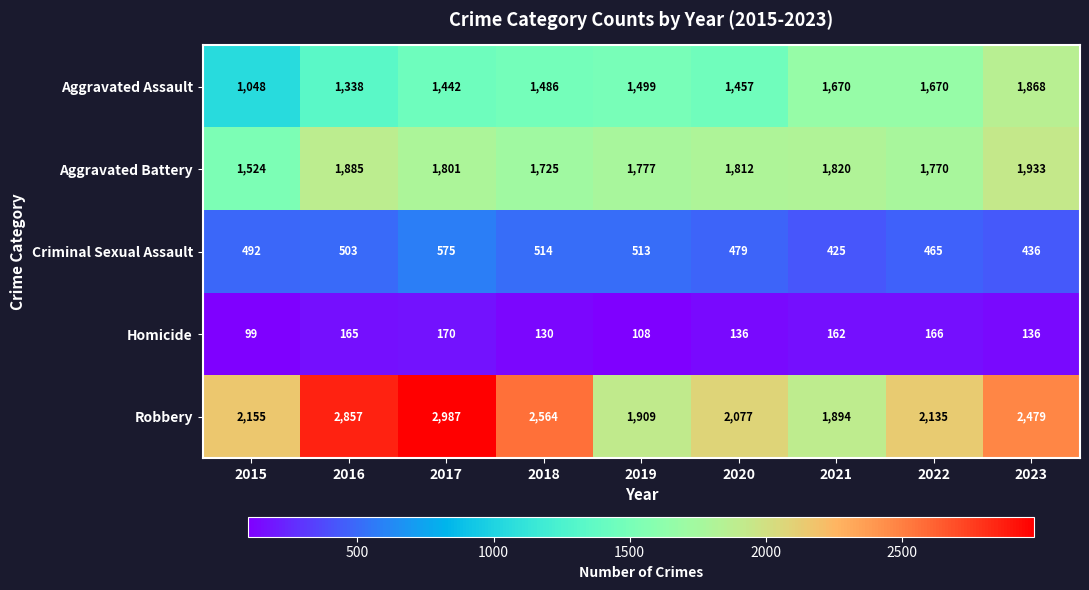

Rank the series at 2016 from lowest to highest value.

Homicide, Criminal Sexual Assault, Aggravated Assault, Aggravated Battery, Robbery